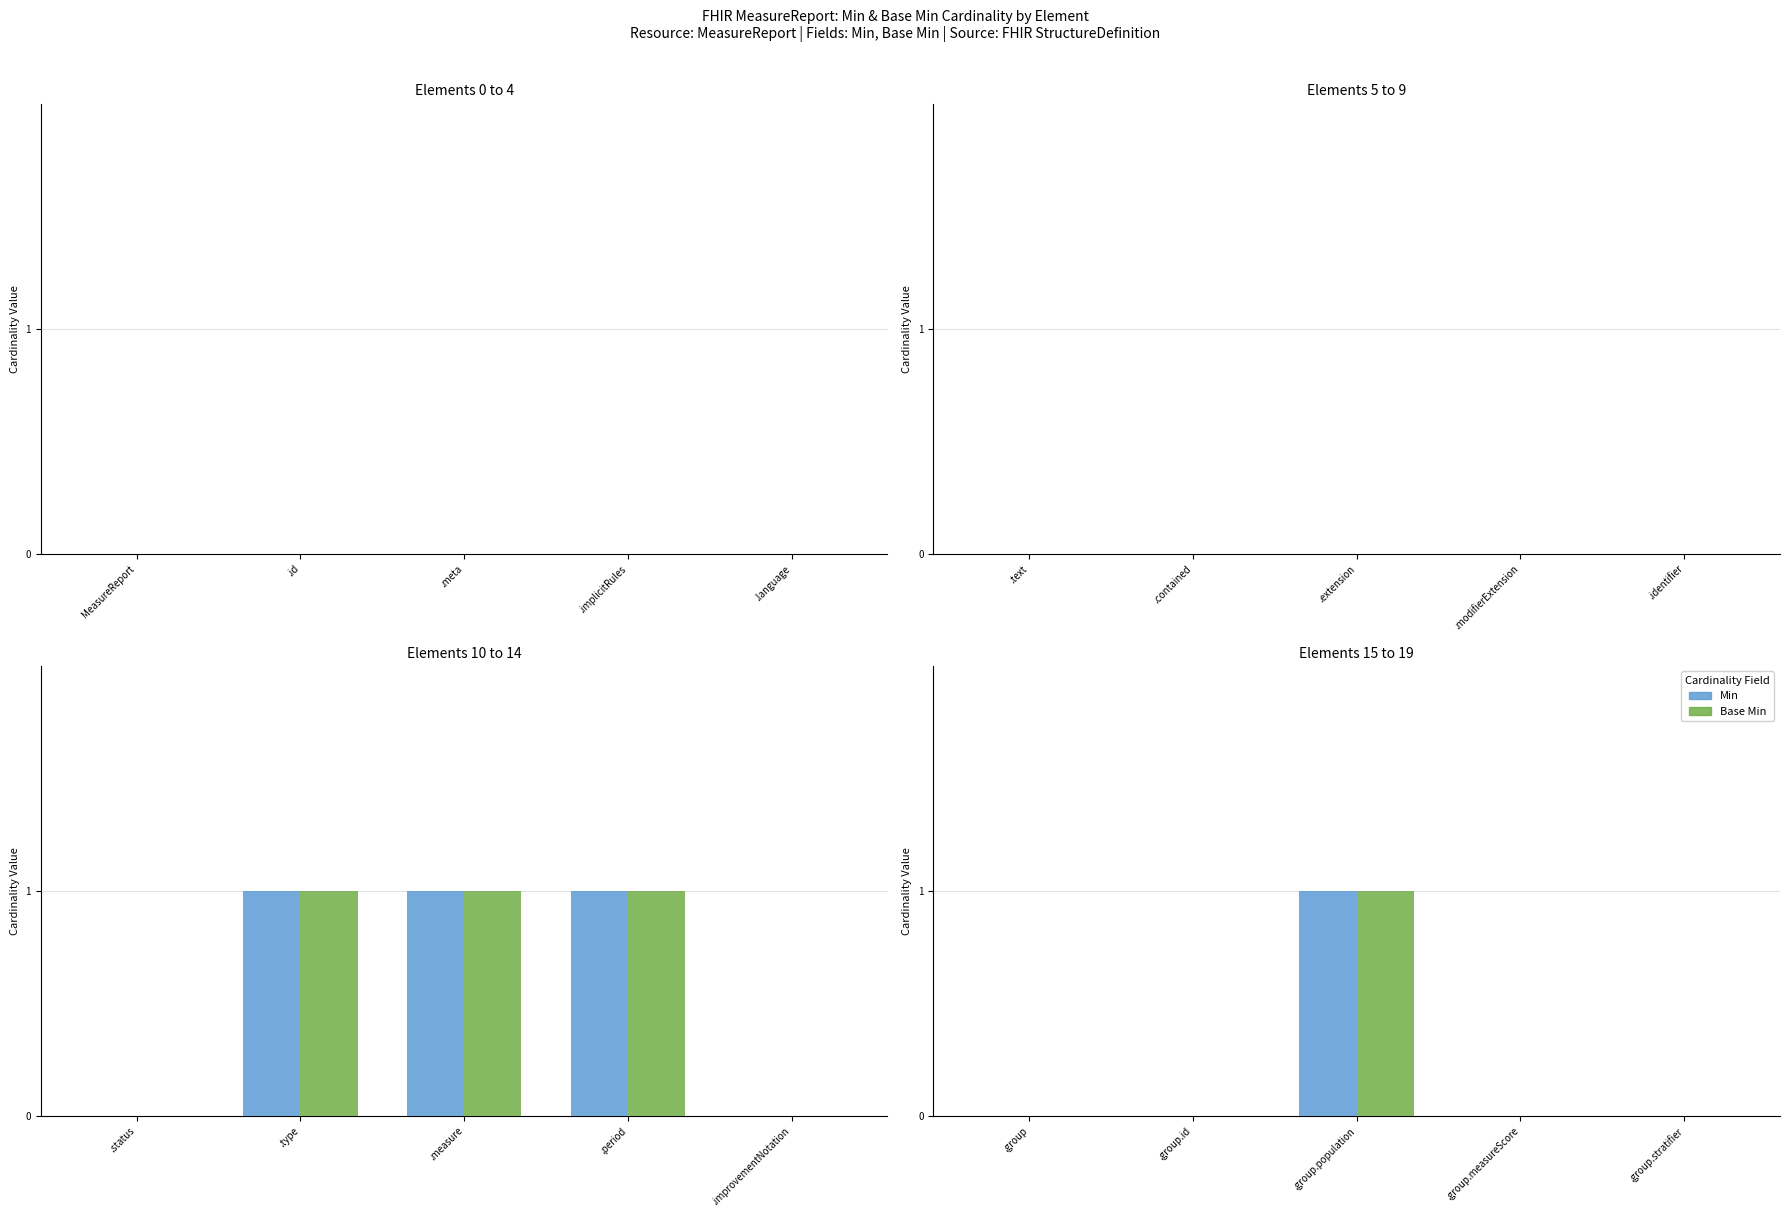

What is the label of the 3rd bar from the left?

.group.population